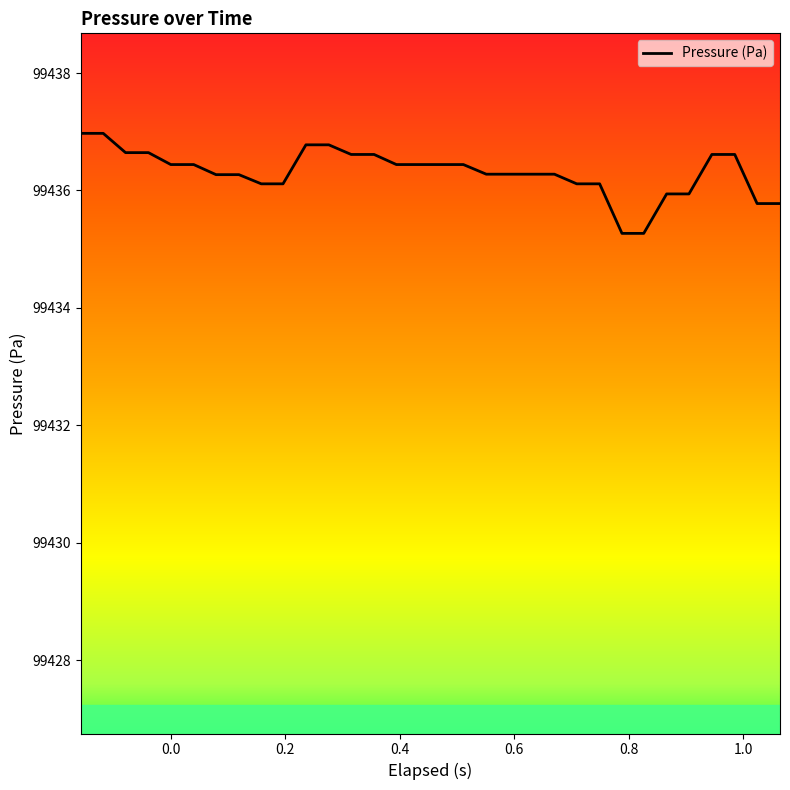

What is the smallest value displayed?

99435.3